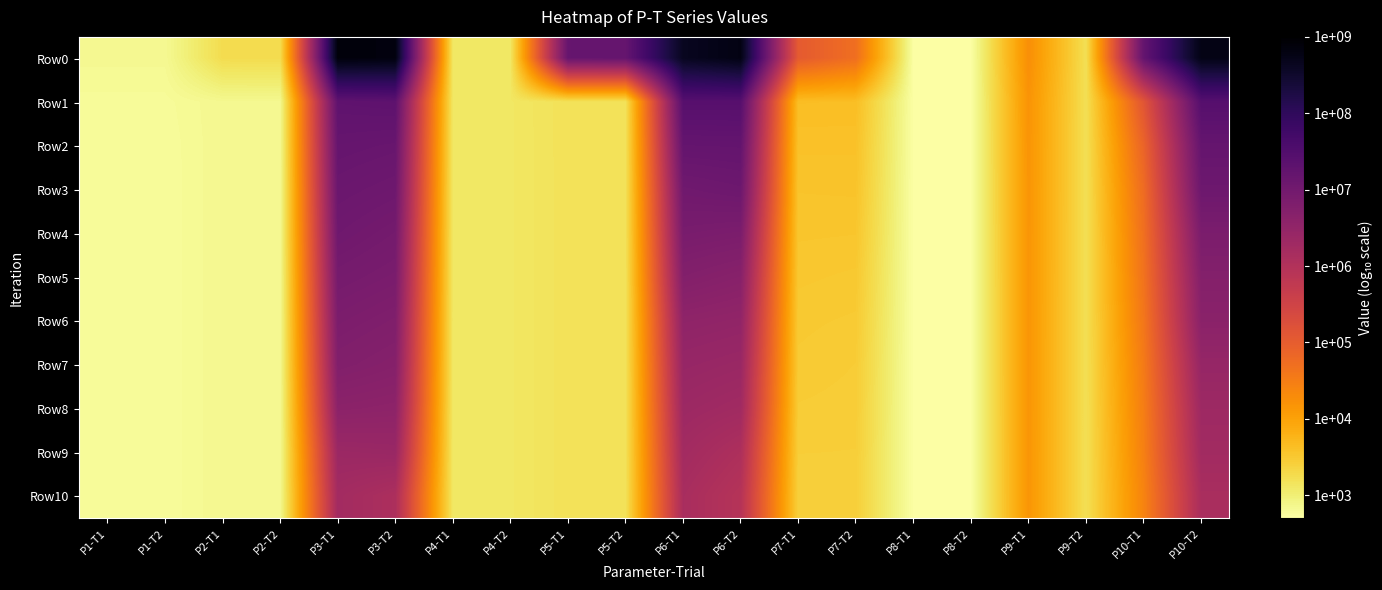

Rank the series by their maximum value, from lowest to highest.

Row10, Row9, Row8, Row7, Row6, Row5, Row4, Row3, Row2, Row1, Row0